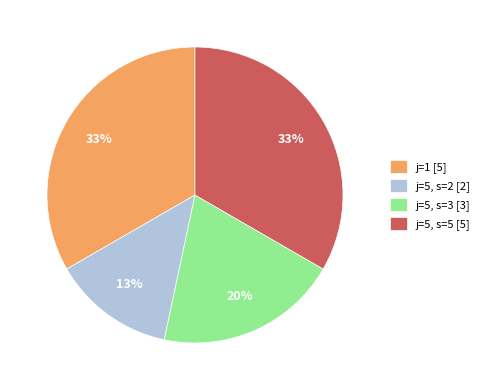

The j=5, s=2 [2] slice represents 2% of the pie. True or false?

False